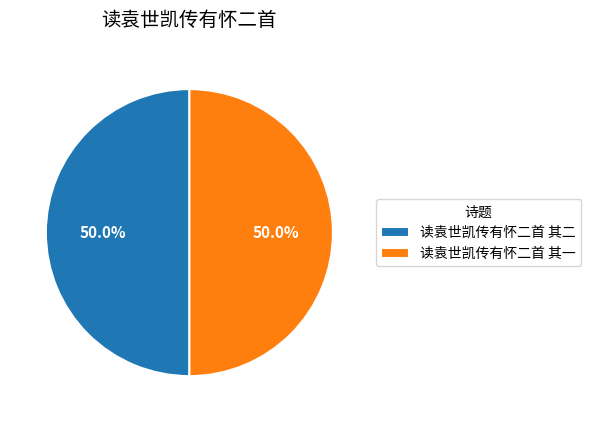

To the nearest percent, what is the average slice percentage?

50%